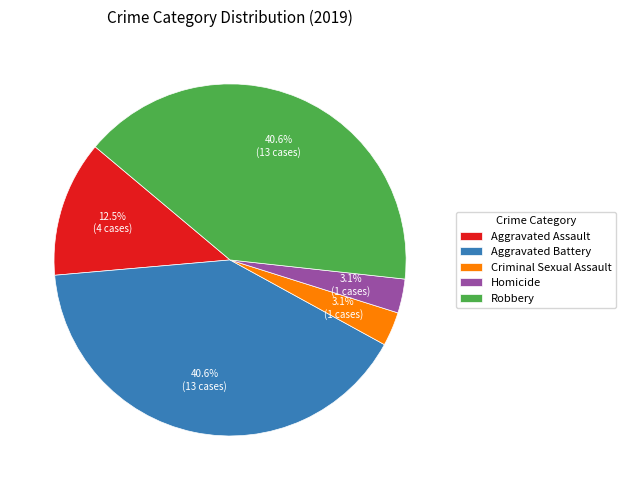

To the nearest percent, what portion does Homicide represent?

3%